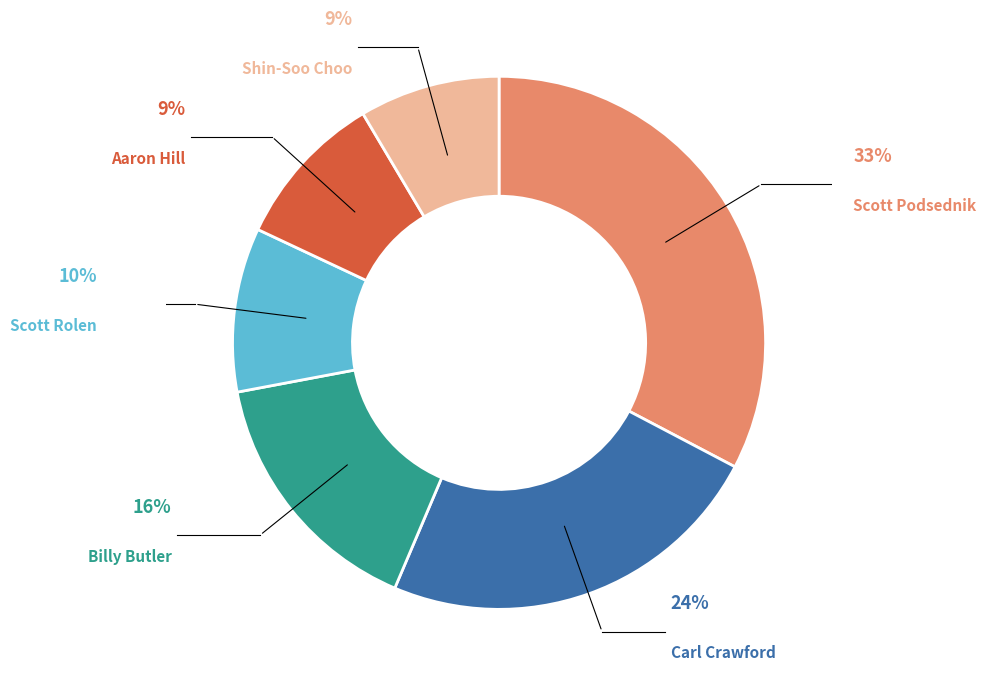

Is the sum of Billy Butler and Carl Crawford greater than half?

No